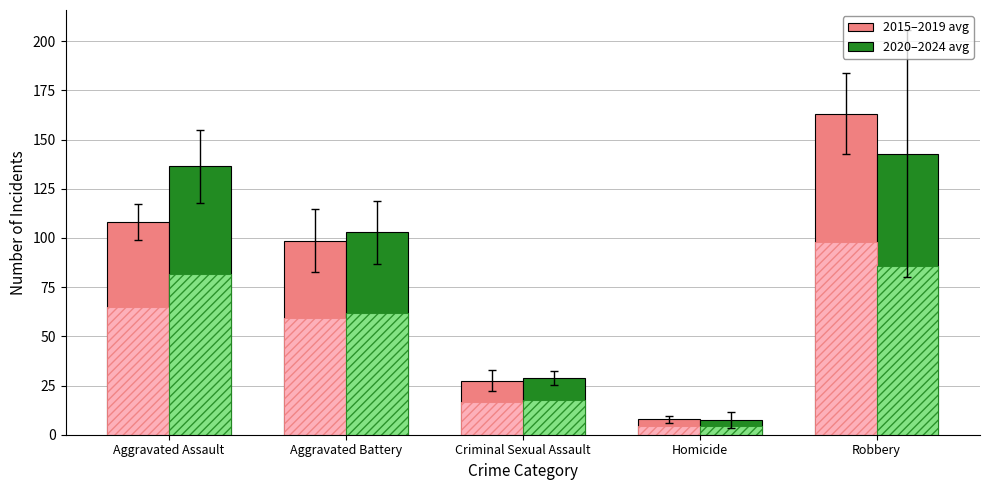

At which label does 2015–2019 avg first exceed 98?

Aggravated Assault